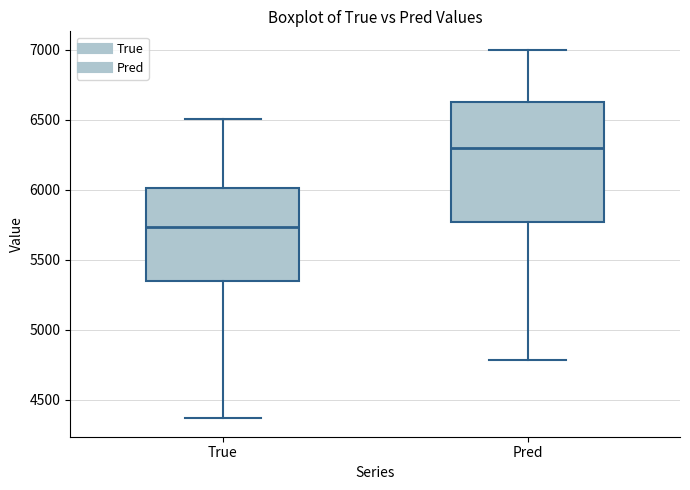

Reading left to right, read every box against the y-axis: the position of its median line, the range the box covers, and the ends of its whiskers. The values are not printed on the chart, so give them approximately, as read against the axis.

True: median 5750, box 5350 to 6000, whiskers 4350 to 6500
Pred: median 6300, box 5750 to 6650, whiskers 4800 to 7000